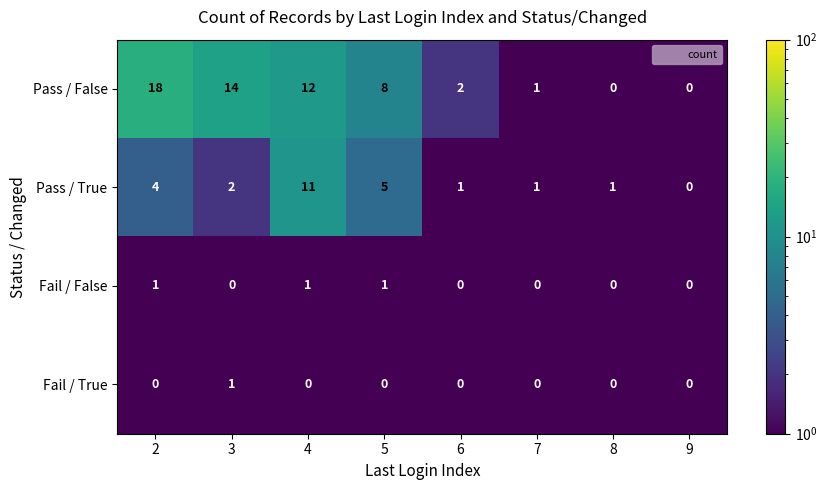

At which category is the sum across all series the highest?

4